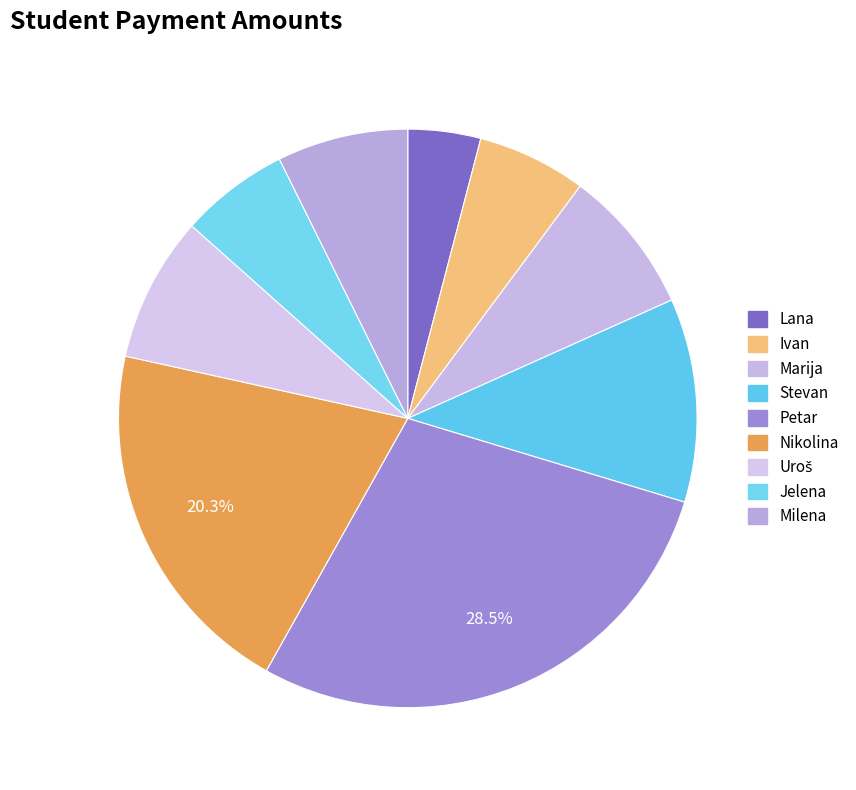

Count the number of slices in the pie.

9